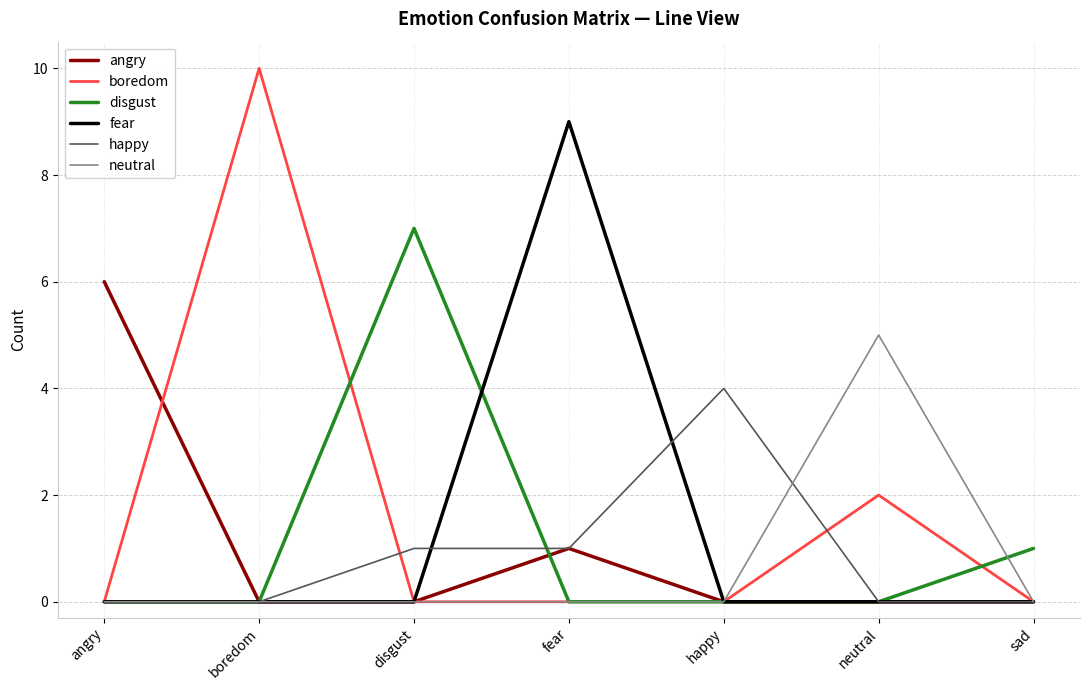

Which series changed the most between fear and neutral?

fear